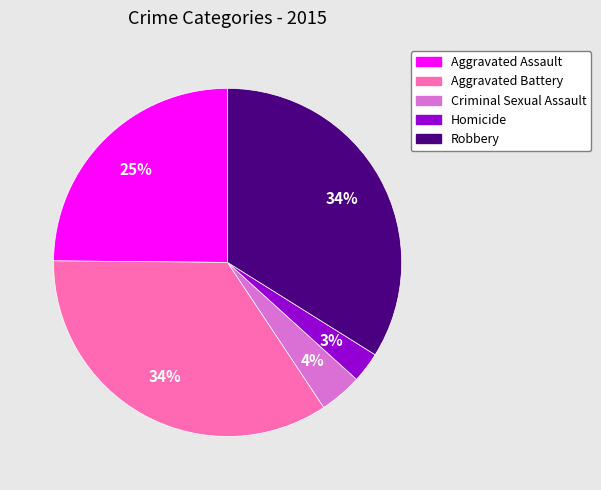

The Criminal Sexual Assault slice represents 4% of the pie. True or false?

True